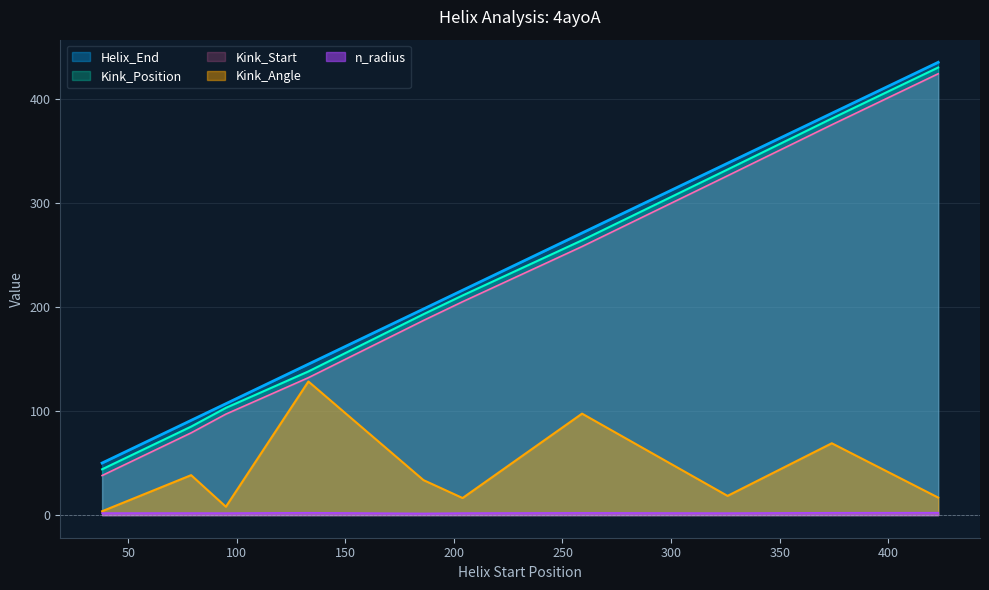

What is the spread (max minus min) of values at 95?

105.1